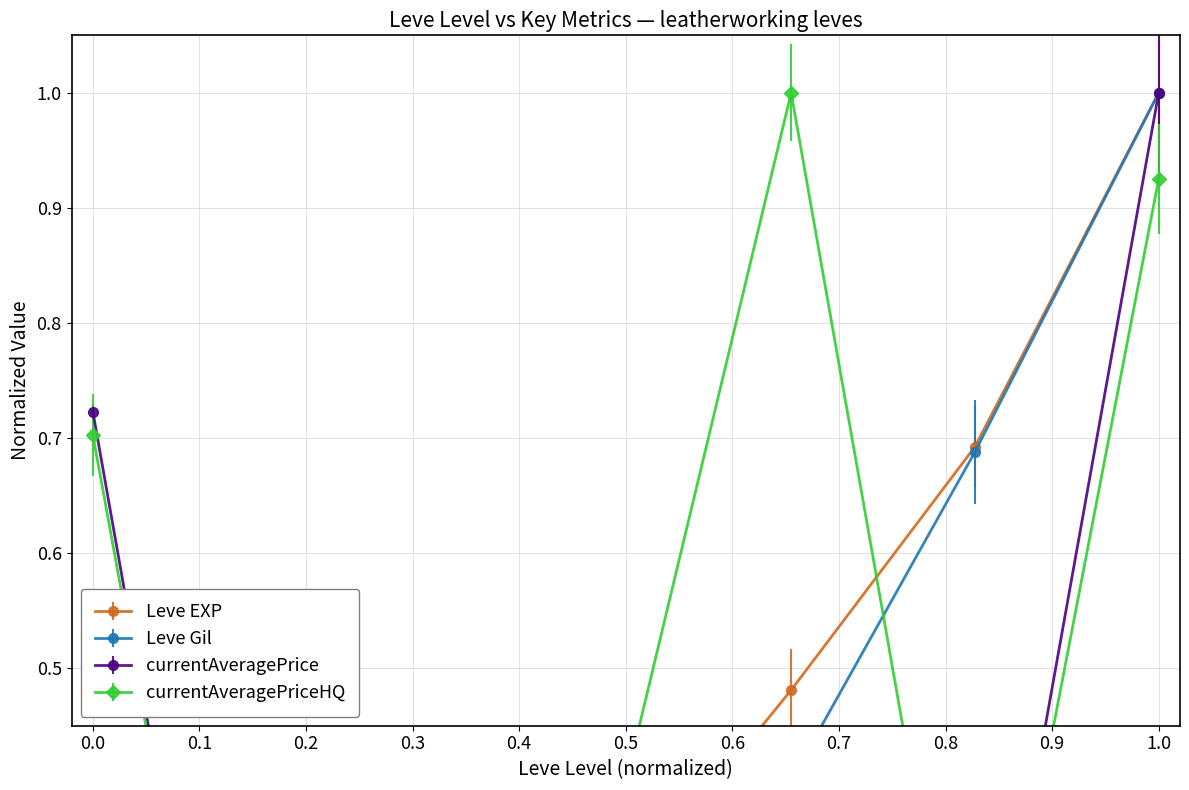

What is the value of the currentAveragePriceHQ point at the 6th from the left?

0.1